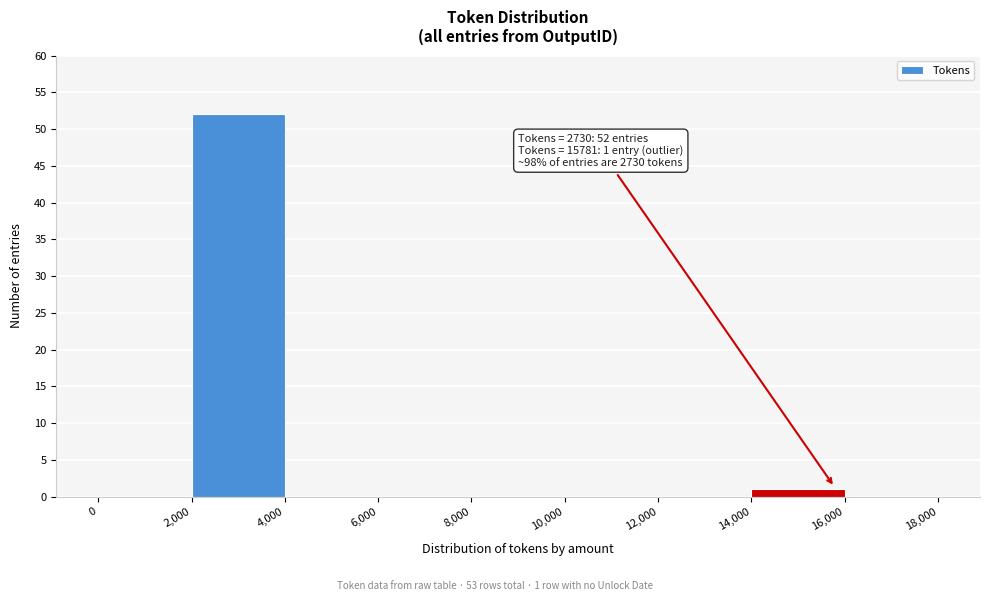

Over which range of the x-axis is the bar tallest?

2,000 to 4,000